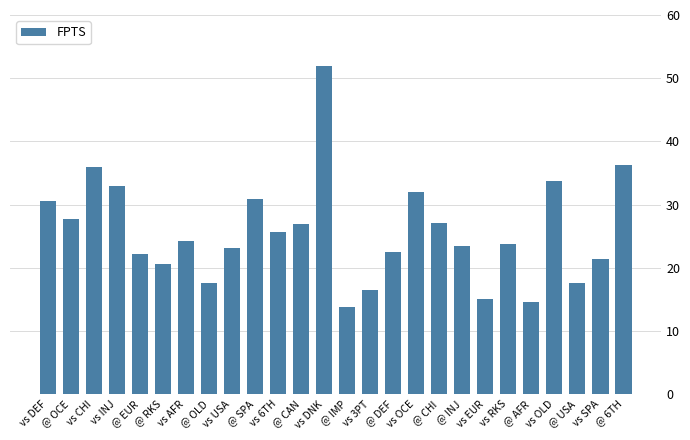

Approximately how many times larger is the value at vs RKS compared to @ DEF?

1.1